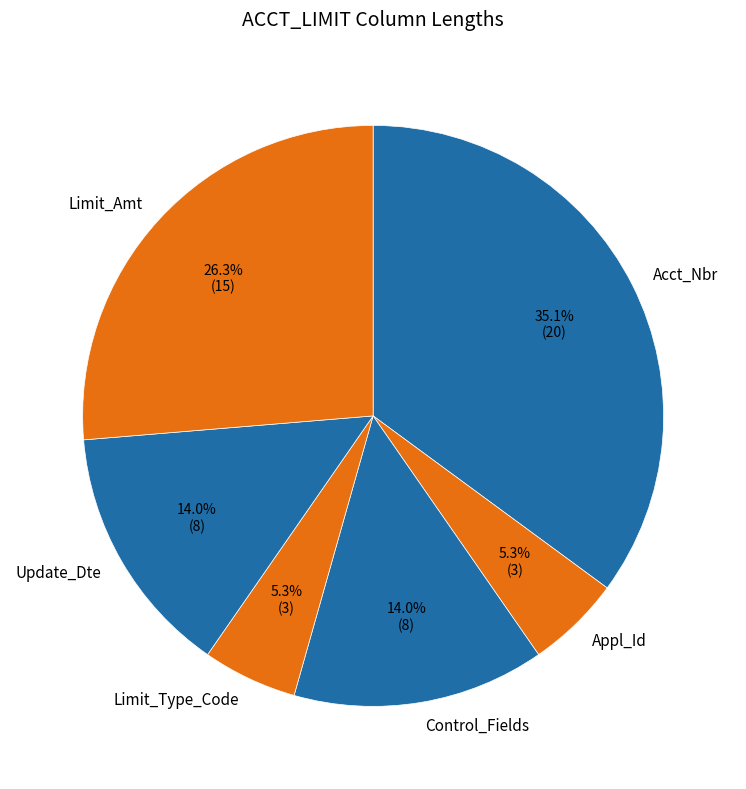

True or false: Limit_Type_Code accounts for 15% of the total.

False